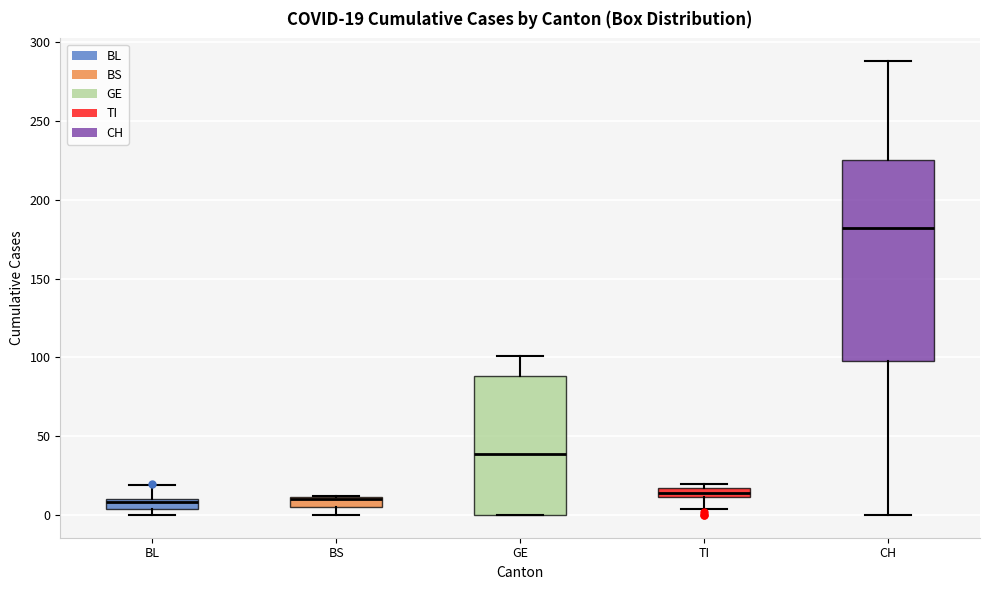

Which box is the tallest, from its lower edge to its upper edge?

CH